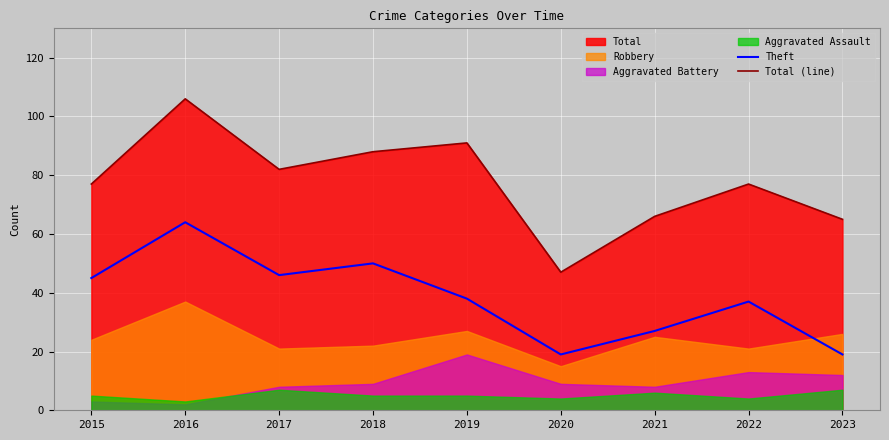

Is the value of Theft at 2021 greater than the value of Total (line) at 2018?

No